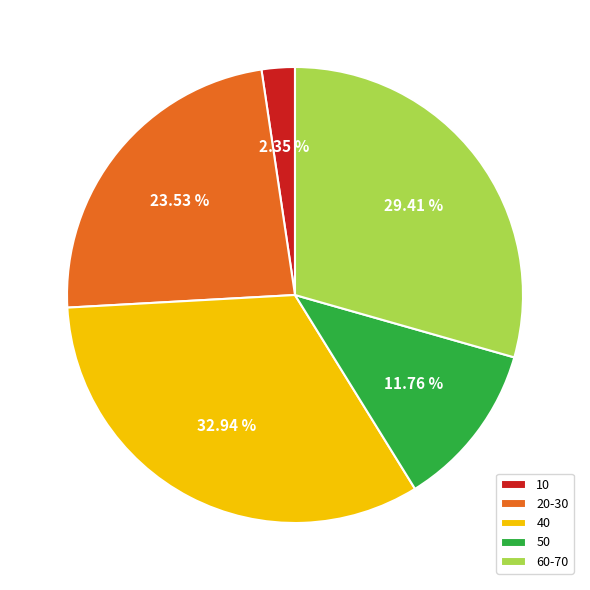

Which slice is the smallest?

10